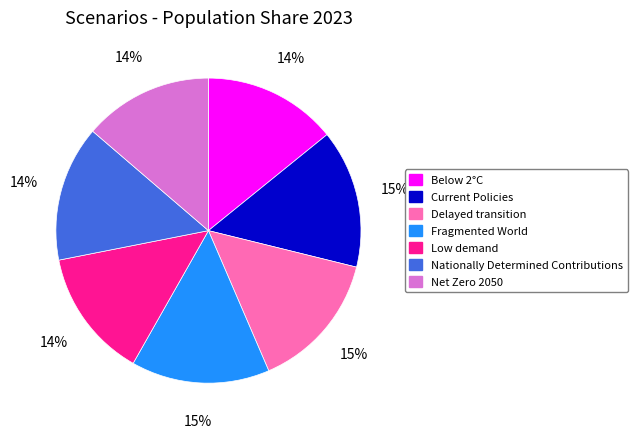

Combined, do Delayed transition and Low demand account for over 50%?

No